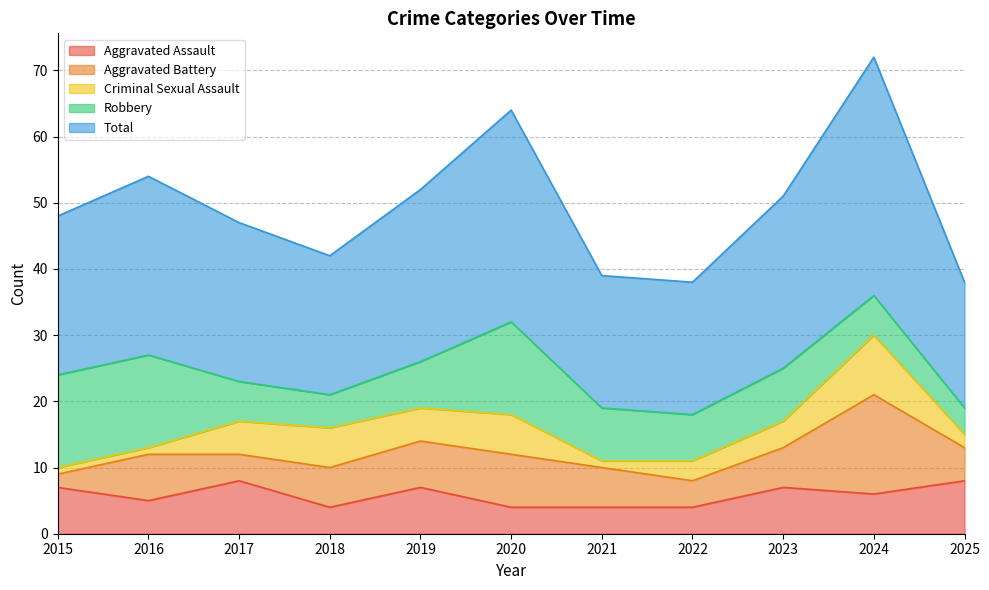

How many lines are shown in the chart?

5